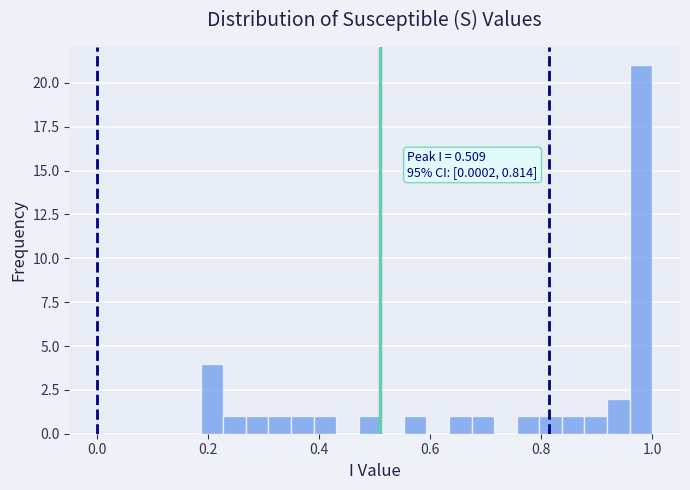

Read against the x-axis, roughly where is the centre of the tallest bar?

0.98